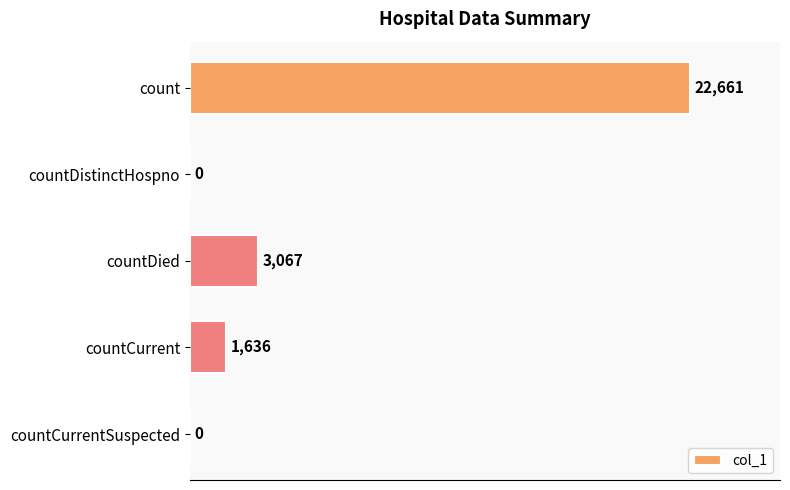

Which has a higher value, count or countDied?

count